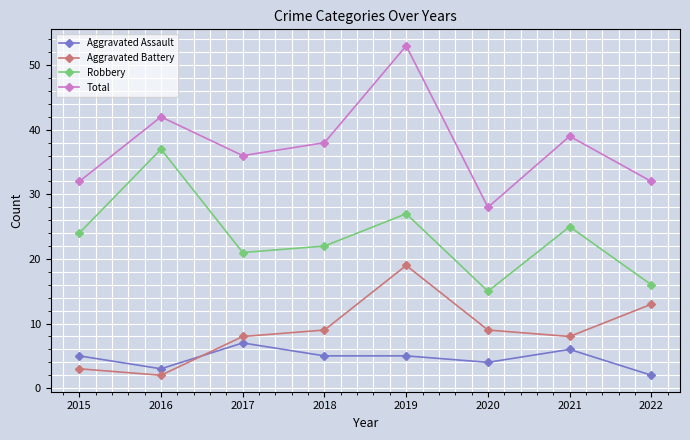

What is the value of the Total point at the 7th from the left?

39